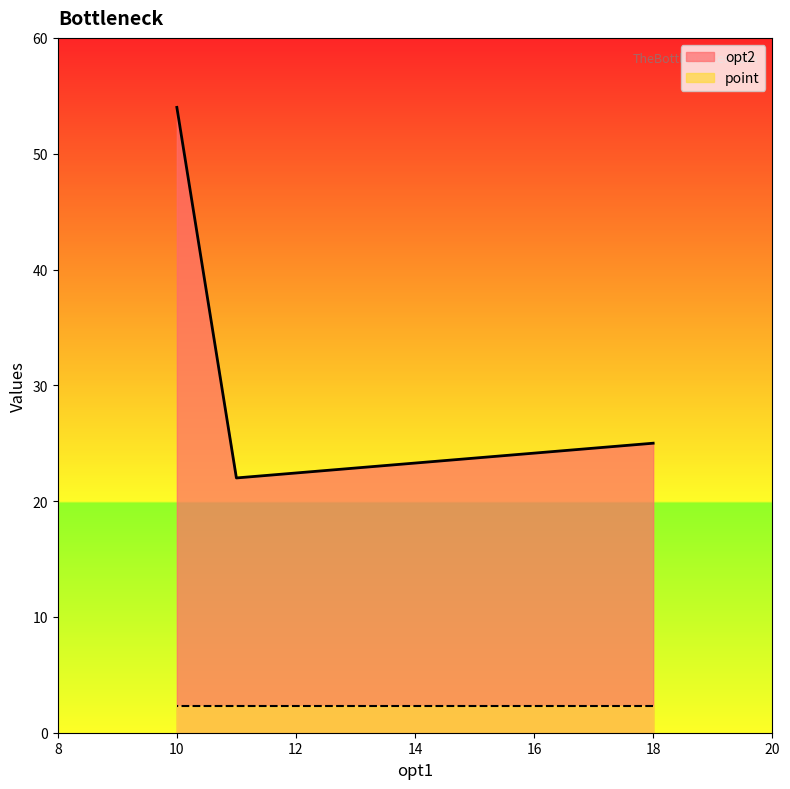

What is the change in value from 18 to 11?

-3